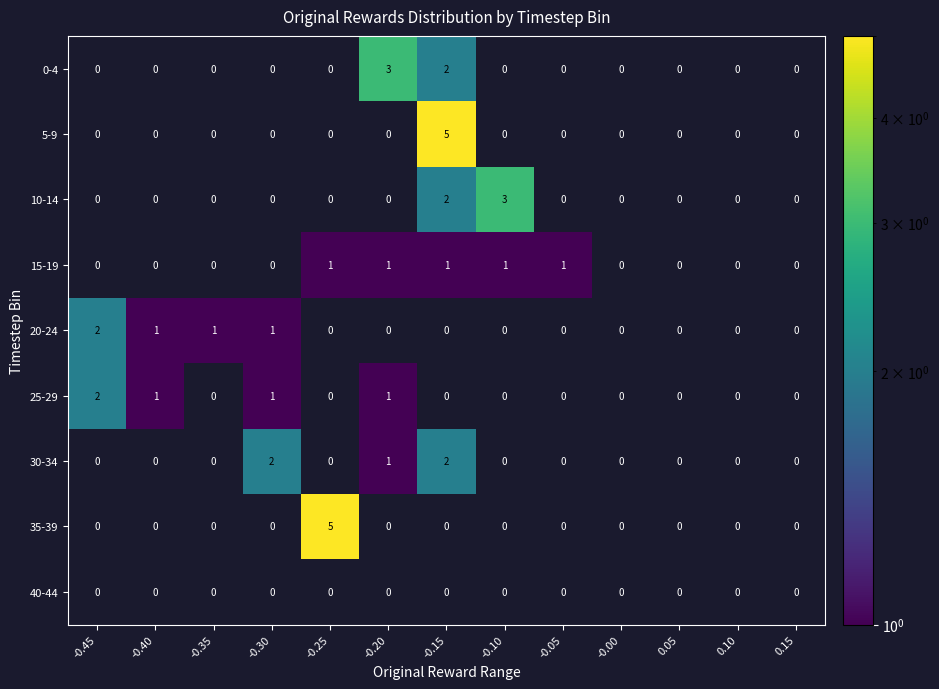

Which series changed the most between -0.25 and 0.10?

35-39